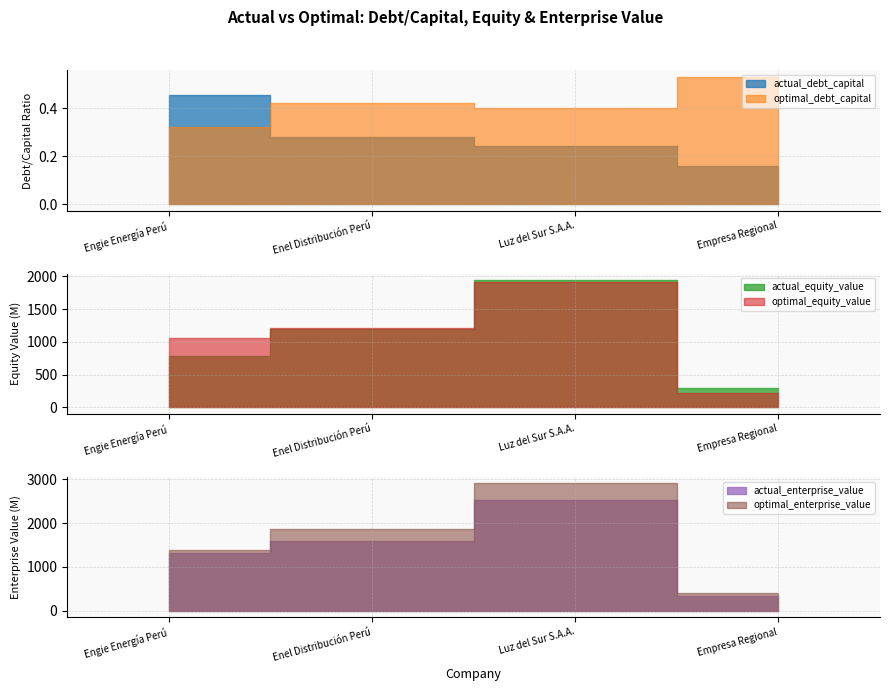

What position from the left is Empresa Regional?

4